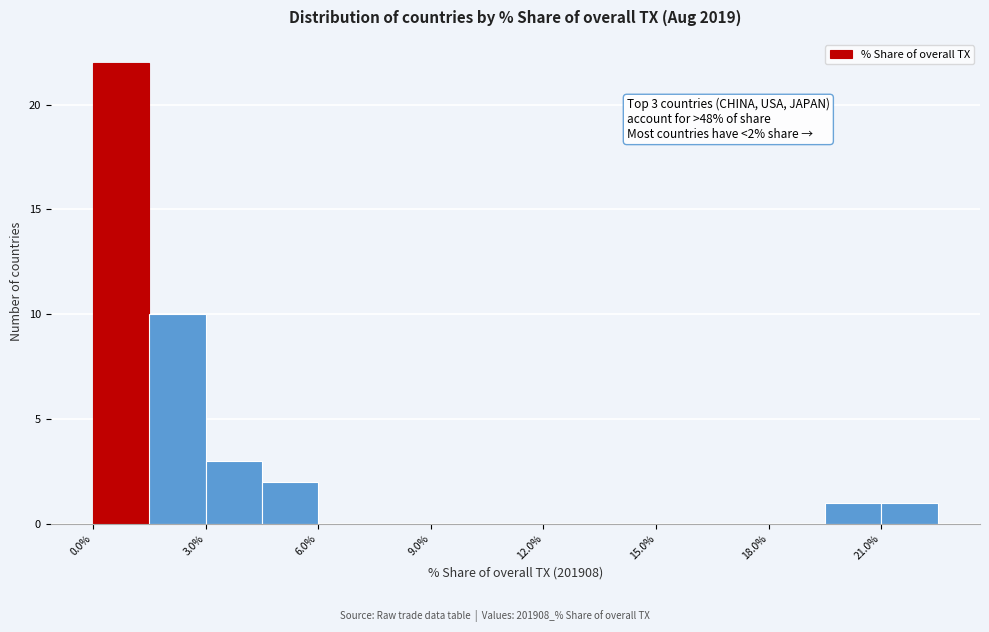

Around what value on the x-axis is the tallest bar? Give the approximate position of its centre, as read against the axis.

1.0